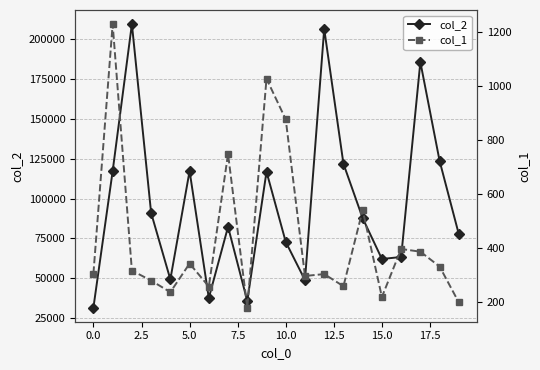

What is the minimum value for col_2?

31468